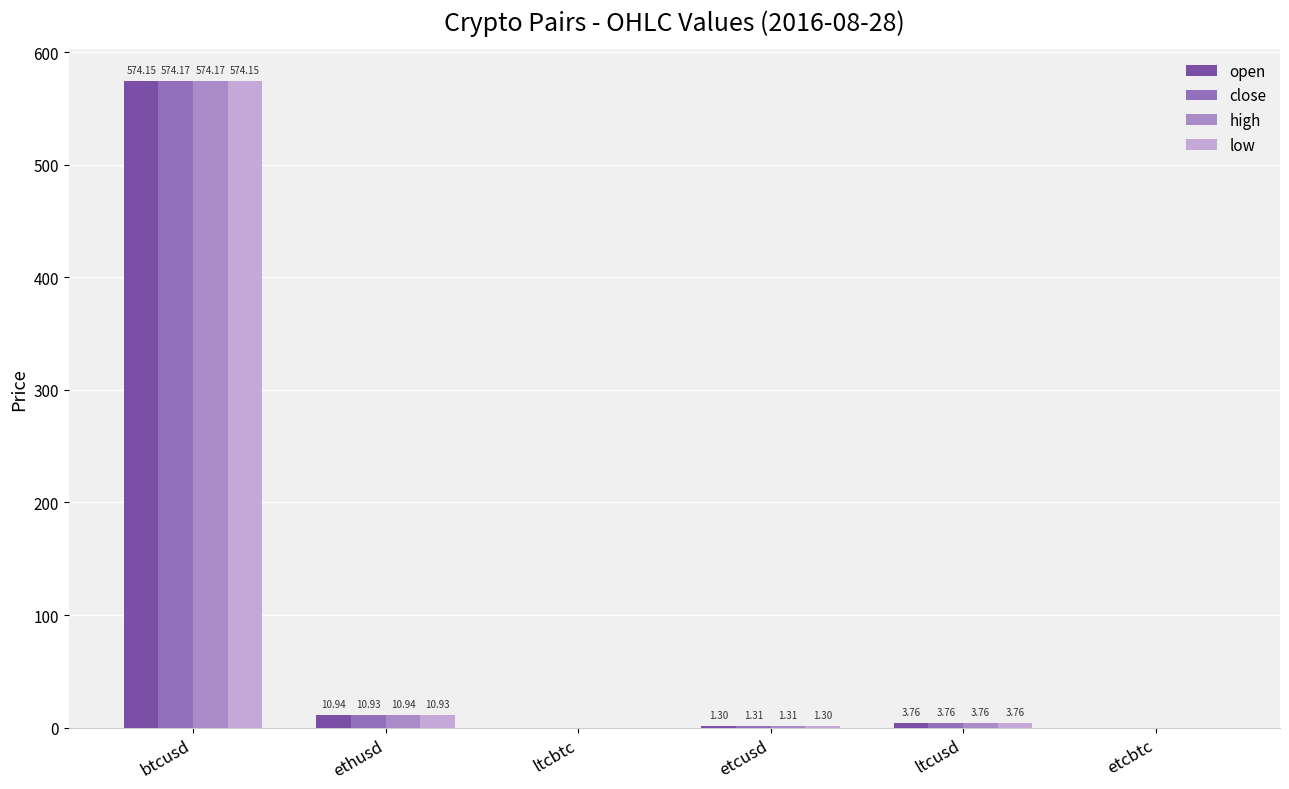

The close series shows 574.2 at btcusd. True or false?

True